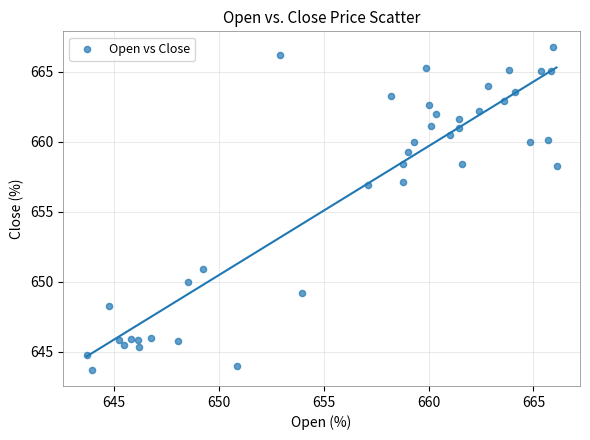

What is the range of X values (max minus min)?

22.4